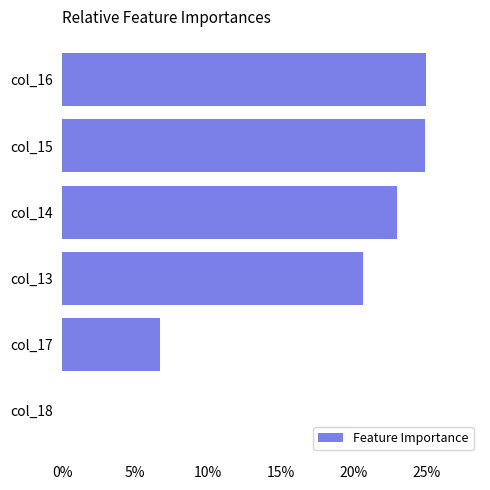

The value at col_17 is 6.7. True or false?

True